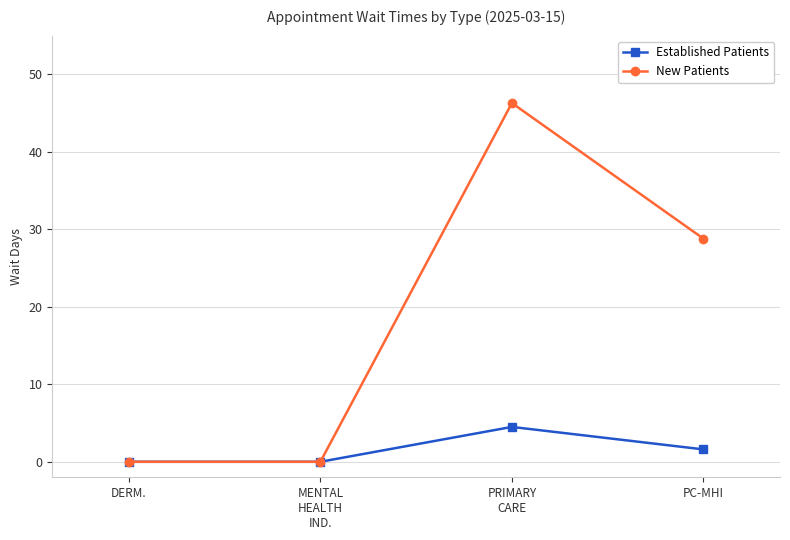

What is the difference between the highest and lowest values at PC-MHI?

27.2